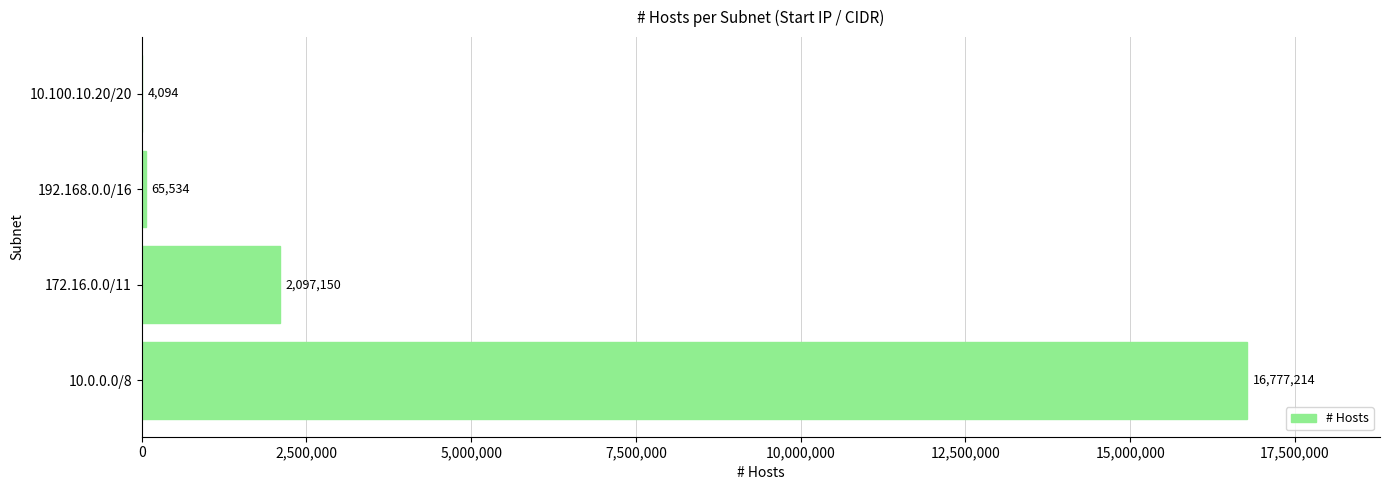

How many distinct data groups are displayed?

1